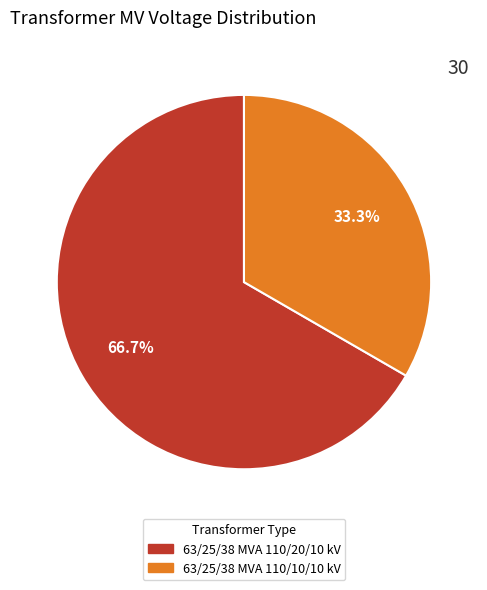

To the nearest percent, what portion does 63/25/38 MVA 110/10/10 kV represent?

33%